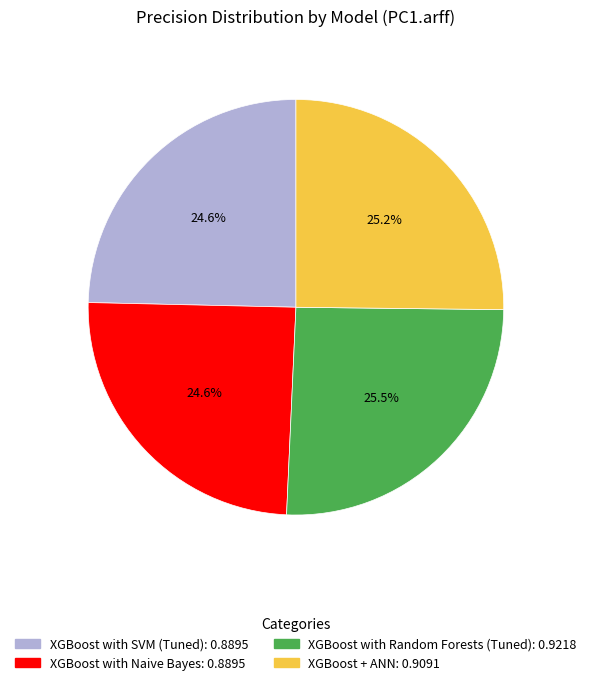

Do XGBoost with Naive Bayes and XGBoost with SVM (Tuned) together represent more than half of the pie?

No